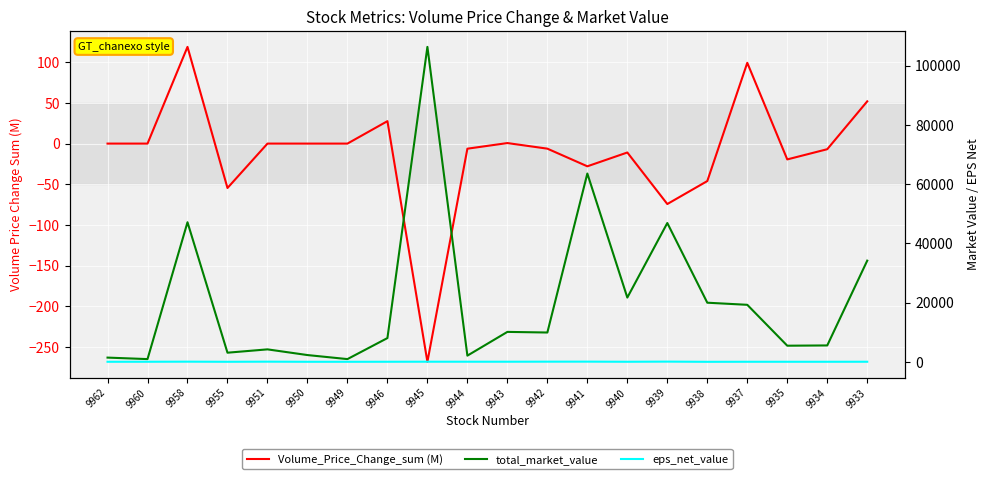

List the series in order of their peak value, highest first.

total_market_value, Volume_Price_Change_sum (M), eps_net_value